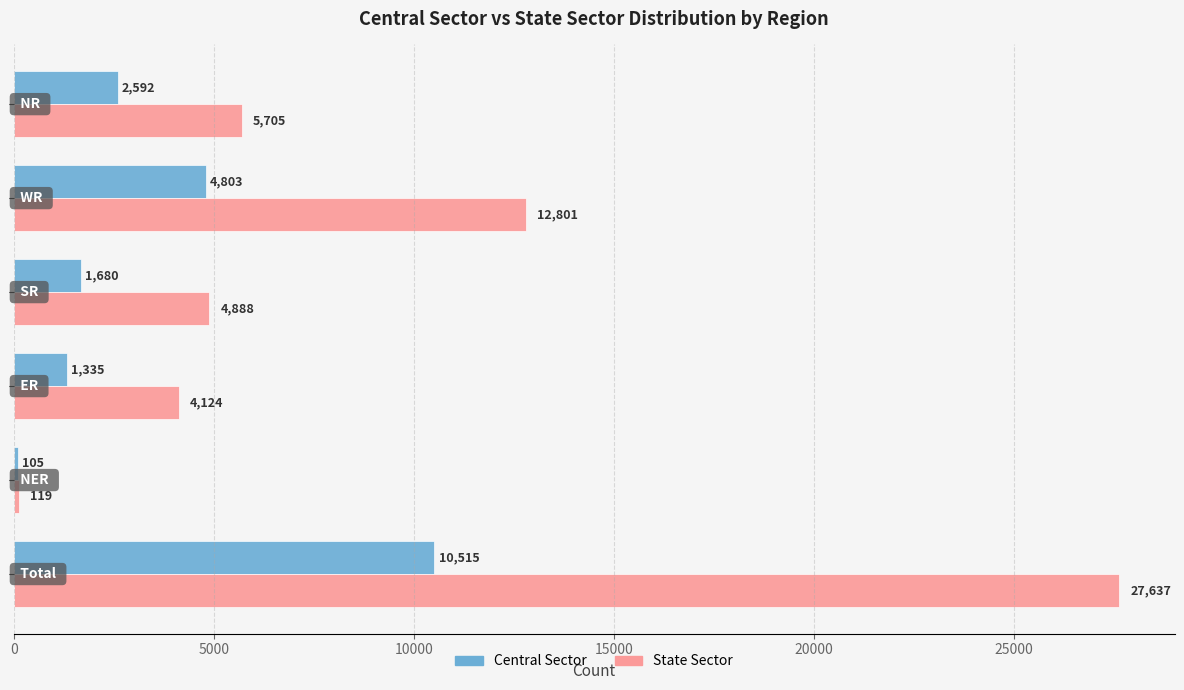

What is the difference between the maximum and minimum values in the State Sector series?

27518